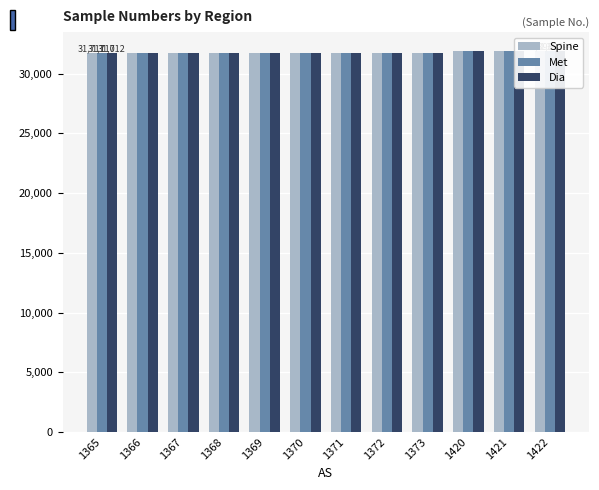

How many distinct data groups are displayed?

3